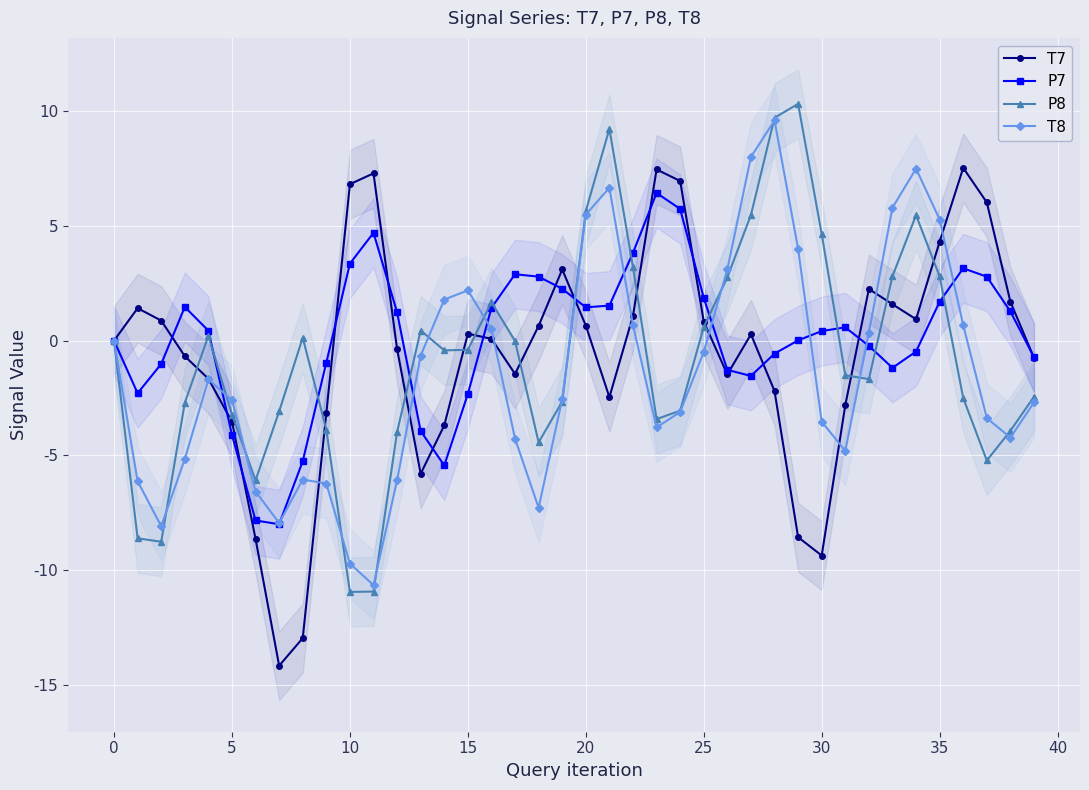

The P8 series shows 4.6 at 30. True or false?

True